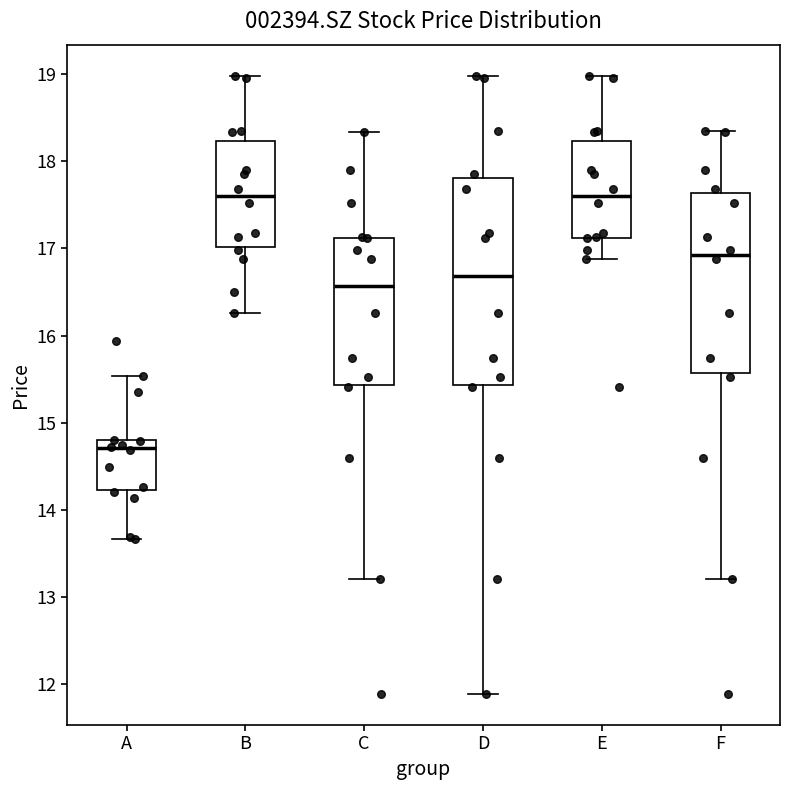

Which box is the tallest, from its lower edge to its upper edge?

D